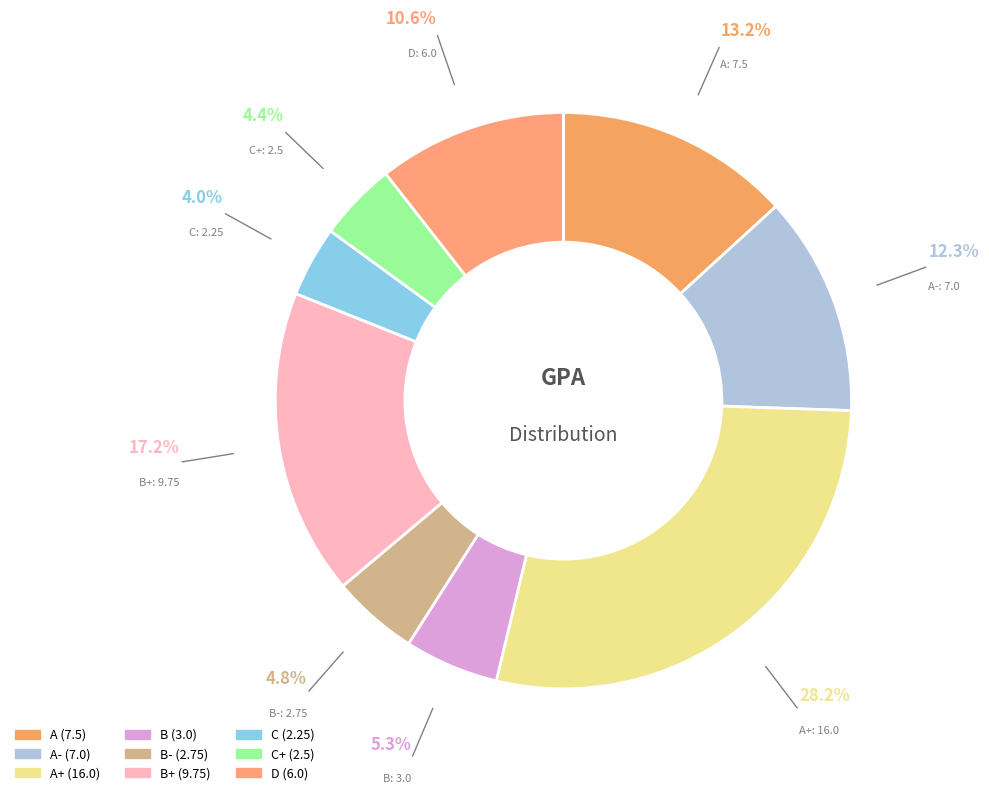

The A+ slice represents 28% of the pie. True or false?

True